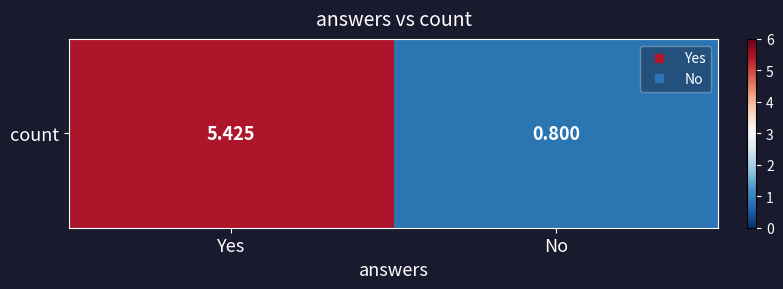

Where is the data nearest to the value 3?

No